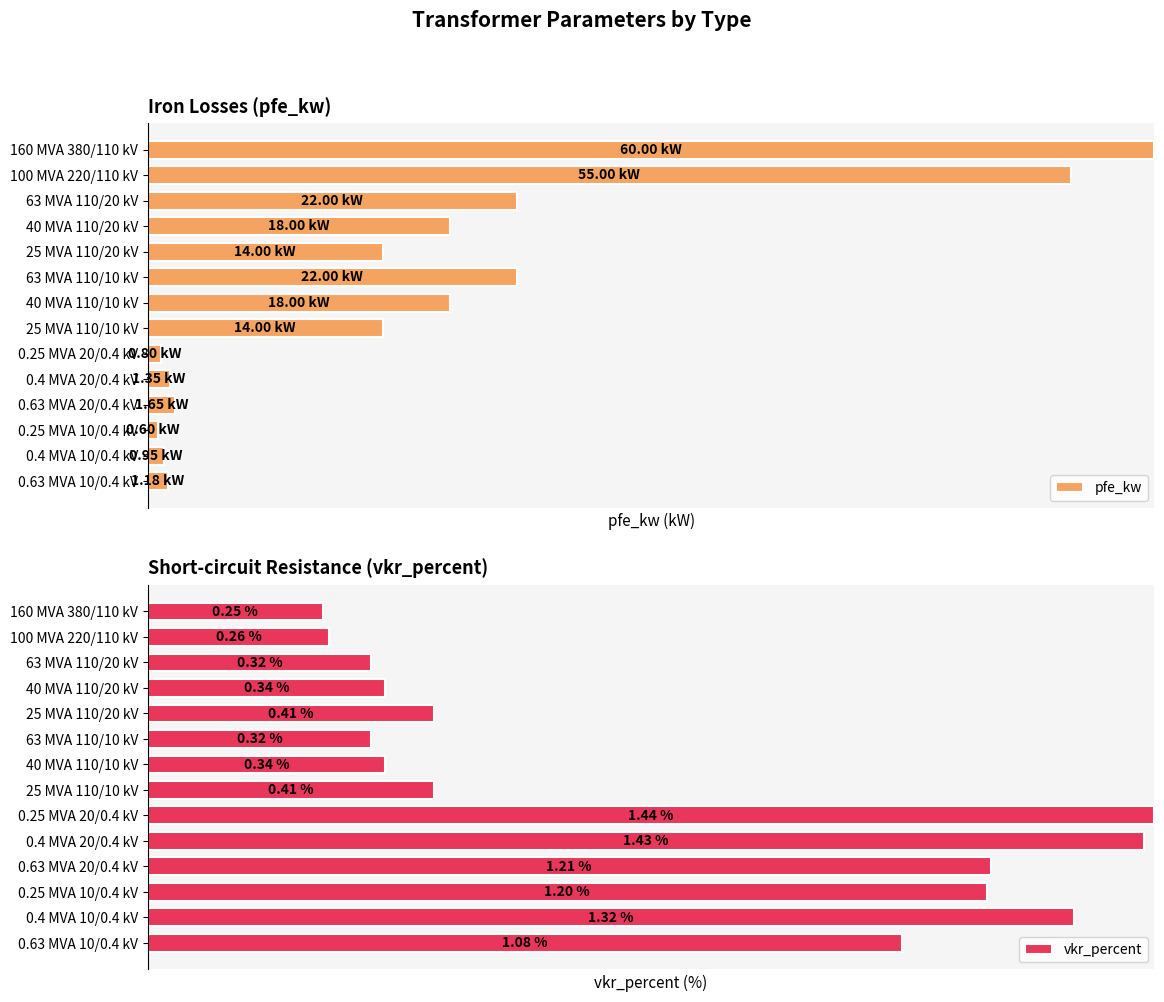

What are all the series names shown in the legend?

pfe_kw, vkr_percent